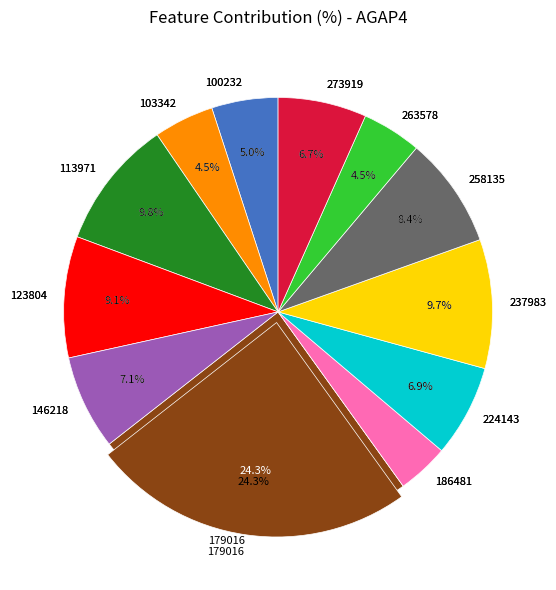

Which has a higher value, 123804 or 186481?

123804